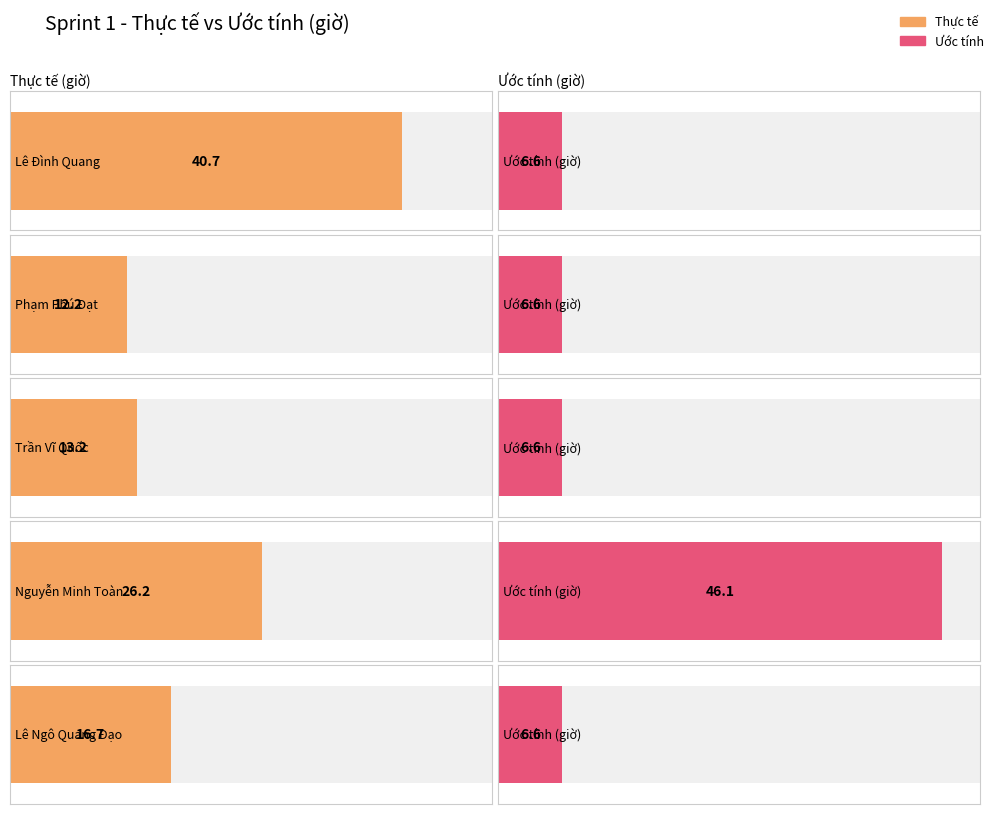

What is the label of the 1st bar from the right?

Lê Ngô Quang Đạo